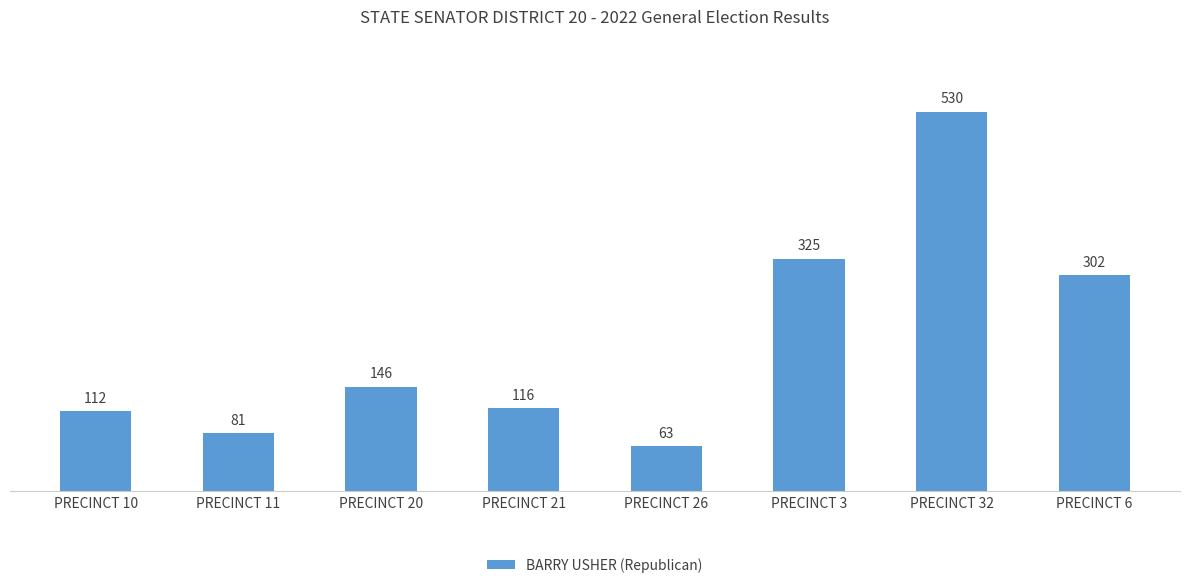

The chart shows a value of 25 at PRECINCT 11. True or false?

False